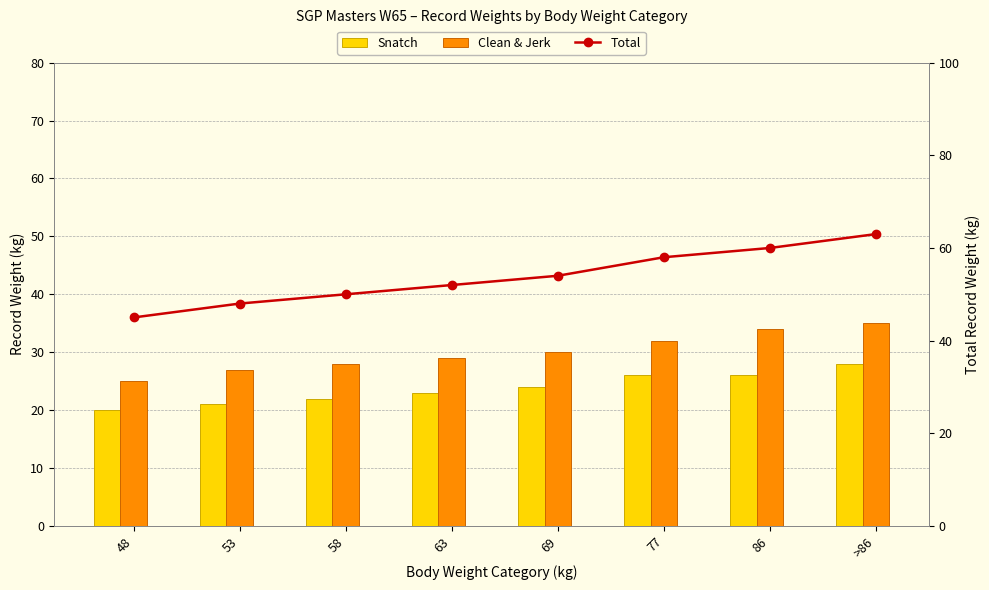

At which label is Snatch closest to 24?

69